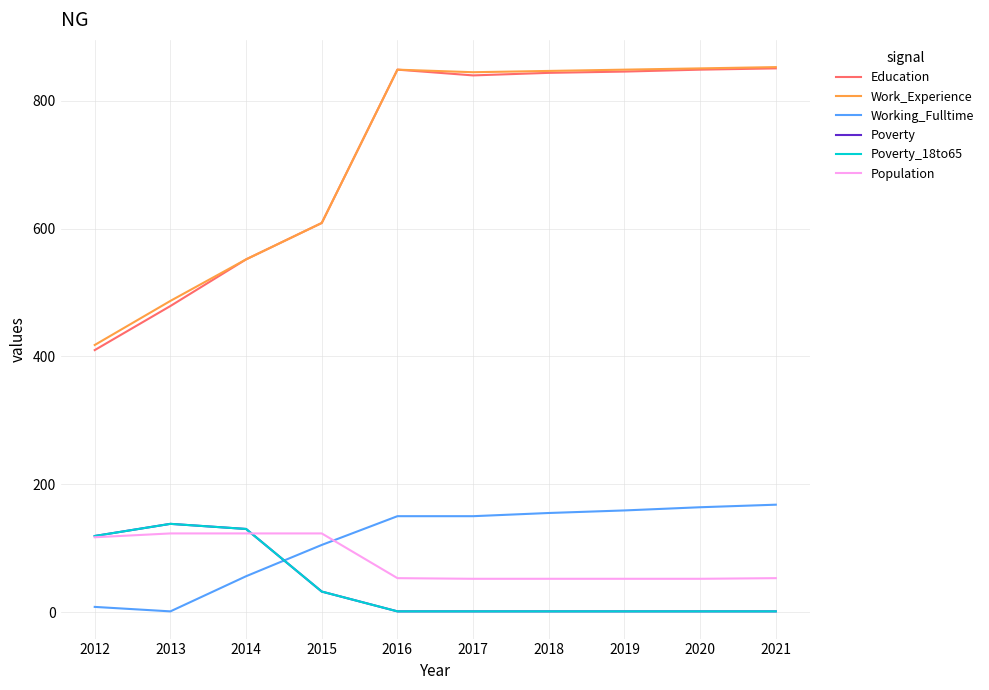

Is this an area chart (filled region under the line)?

No